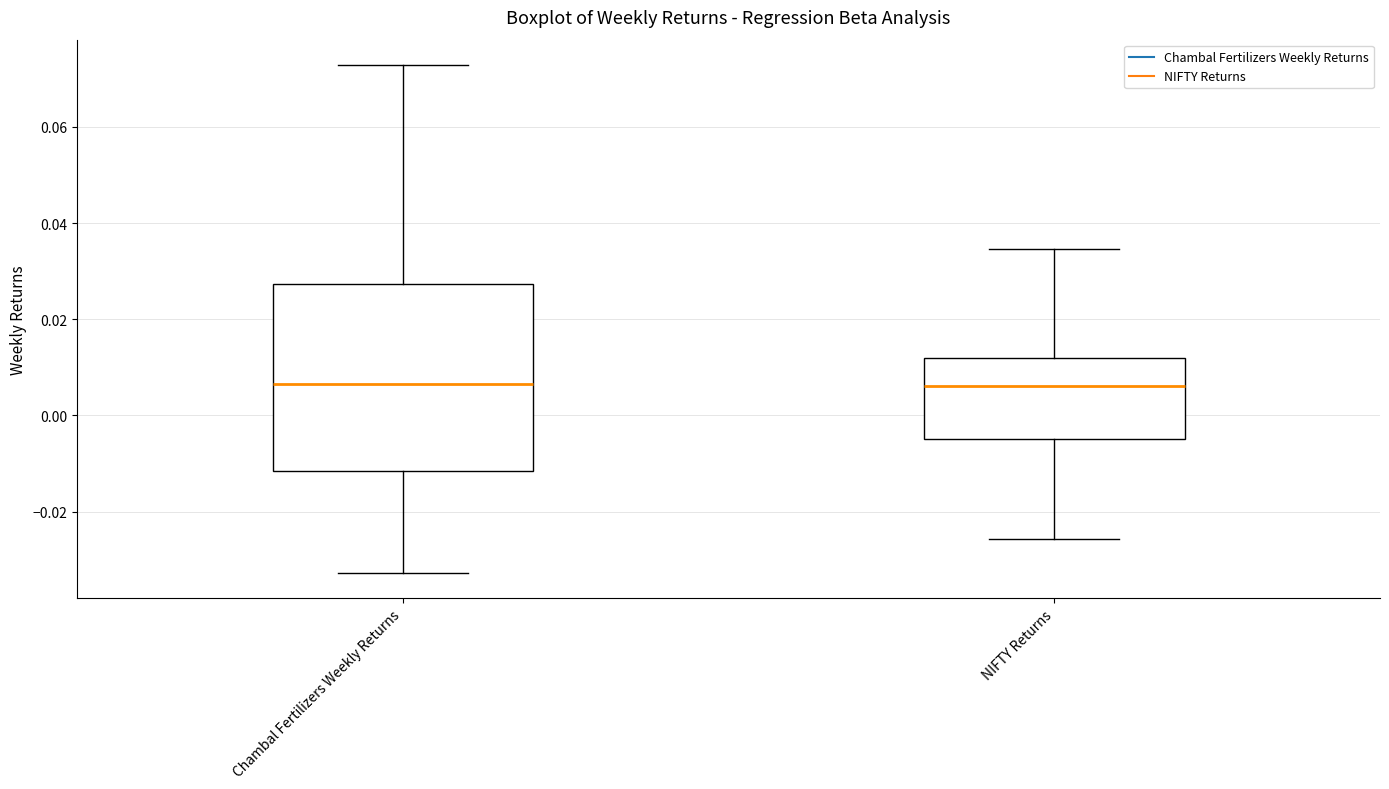

Reading left to right, read every box against the y-axis: the position of its median line, the range the box covers, and the ends of its whiskers. The values are not printed on the chart, so give them approximately, as read against the axis.

Chambal Fertilizers Weekly Returns: median 0.006, box -0.012 to 0.028, whiskers -0.032 to 0.072
NIFTY Returns: median 0.006, box -0.004 to 0.012, whiskers -0.026 to 0.034